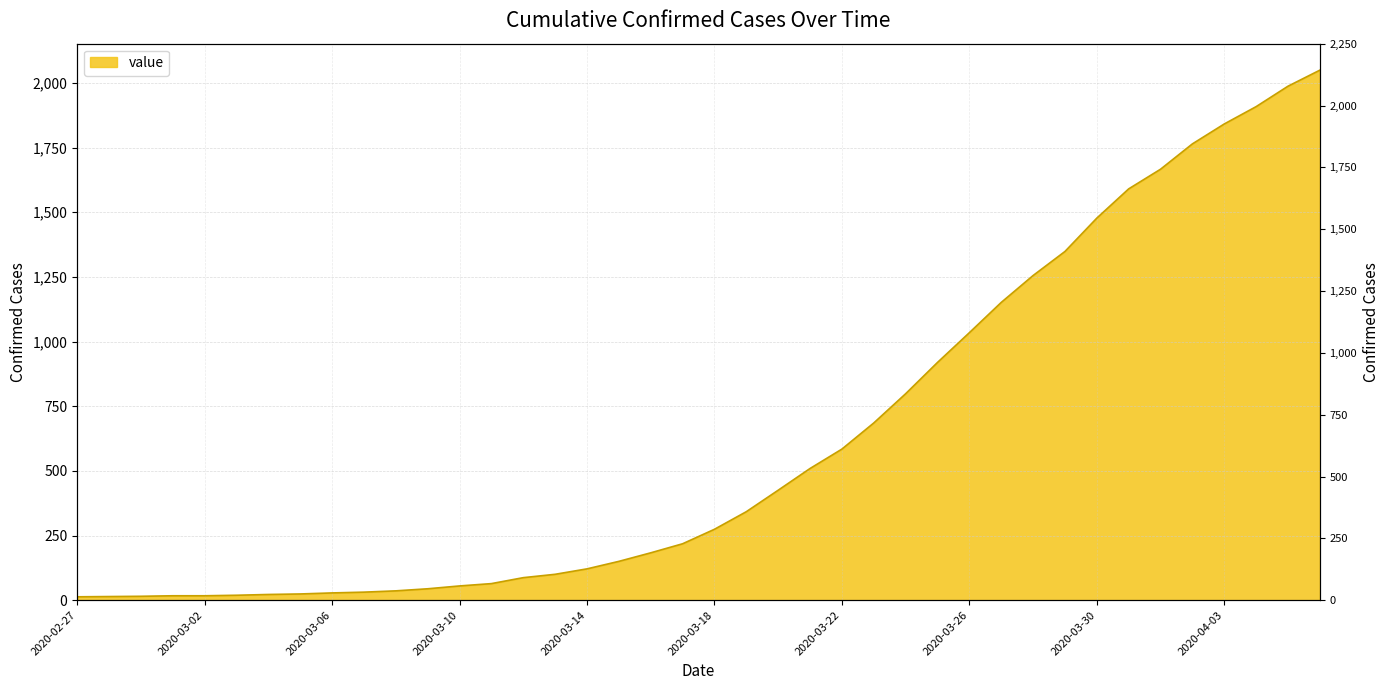

What is the label of the 26th point from the right?

2020-03-12